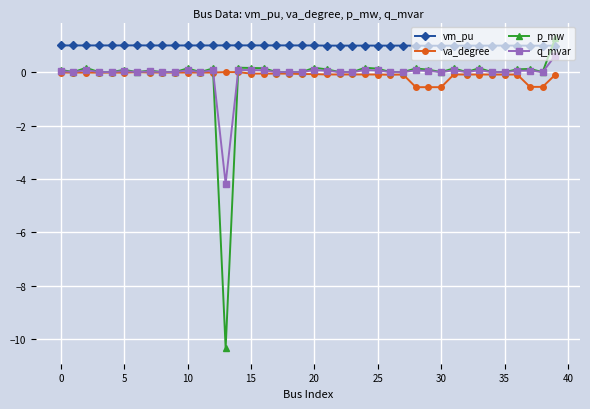

True or false: vm_pu has more than 2 points higher than both neighbors.

True